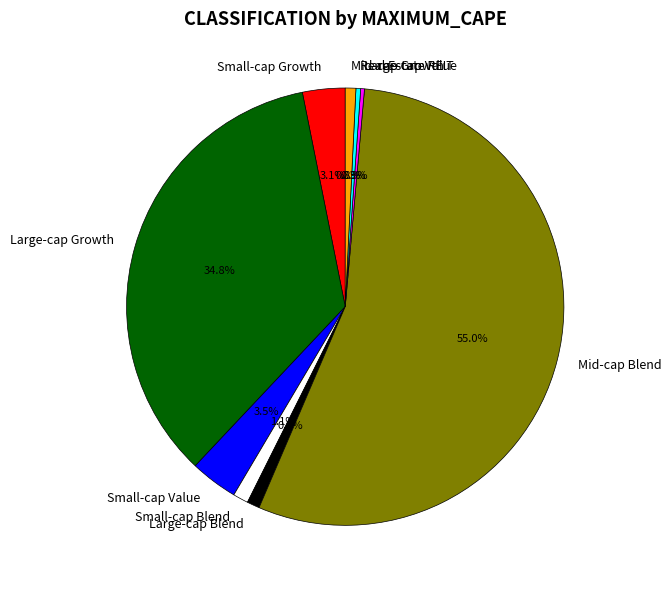

Does any single category account for the majority?

Yes